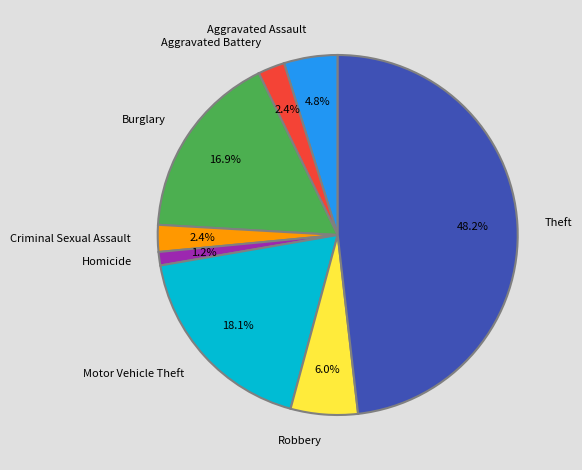

Combined, do Homicide and Aggravated Assault account for over 50%?

No